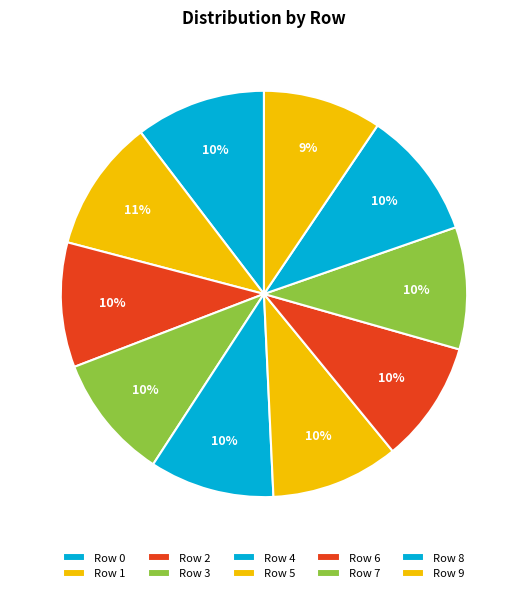

Is it true that Row 1 is 11% of the pie?

True